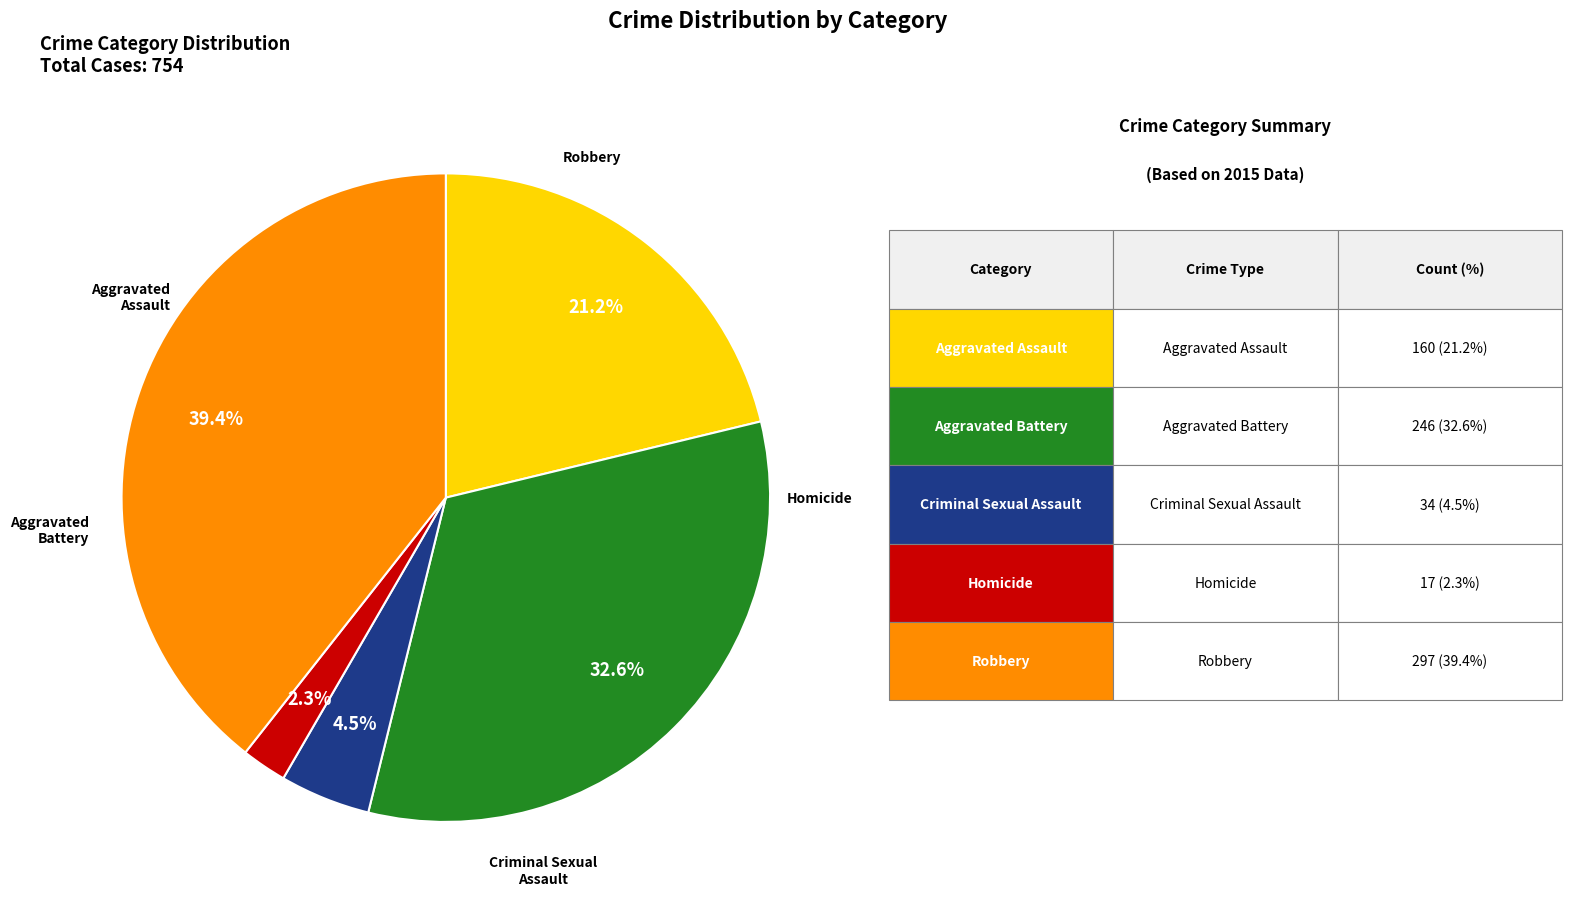

To the nearest percent, what is the difference between the largest and smallest slice percentages?

37%